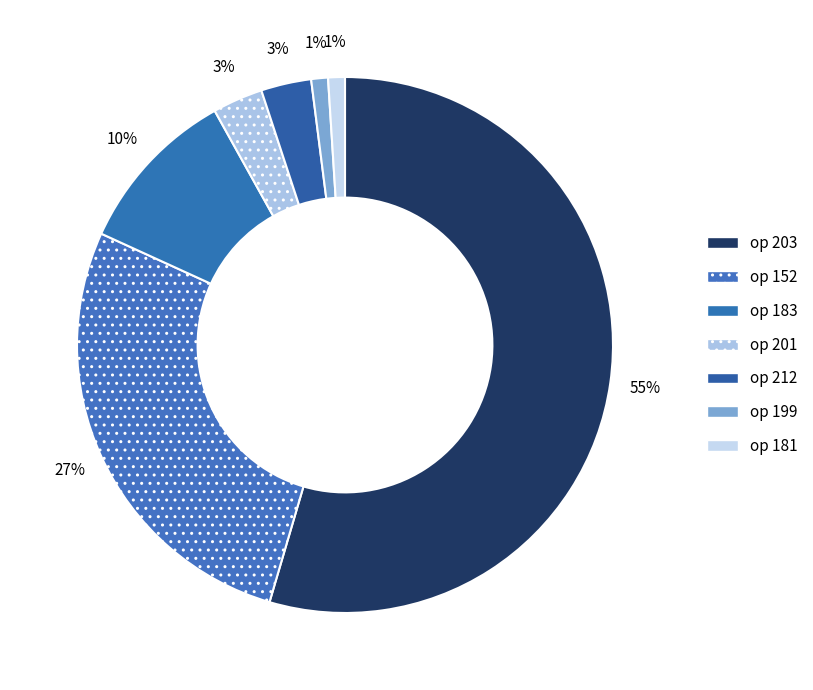

How many segments does this pie chart have?

7